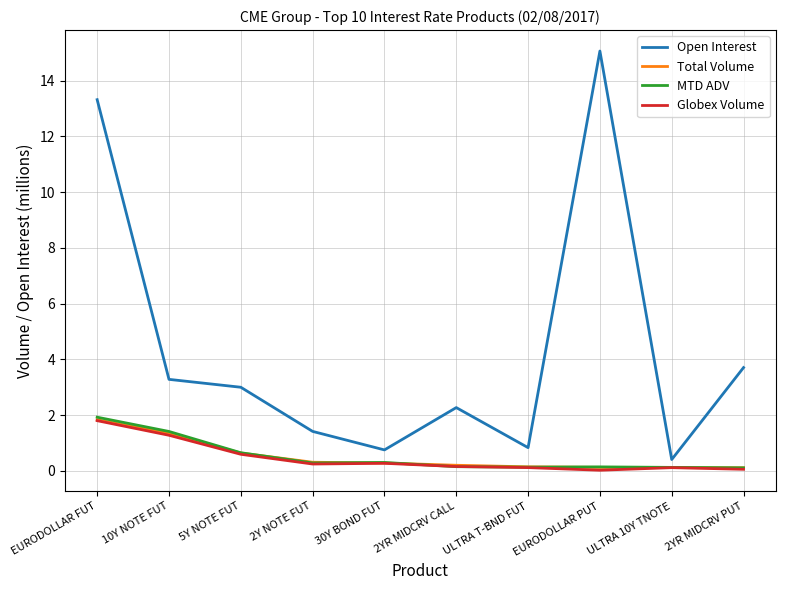

Between 30Y BOND FUT and EURODOLLAR PUT, which series saw the biggest shift?

Open Interest